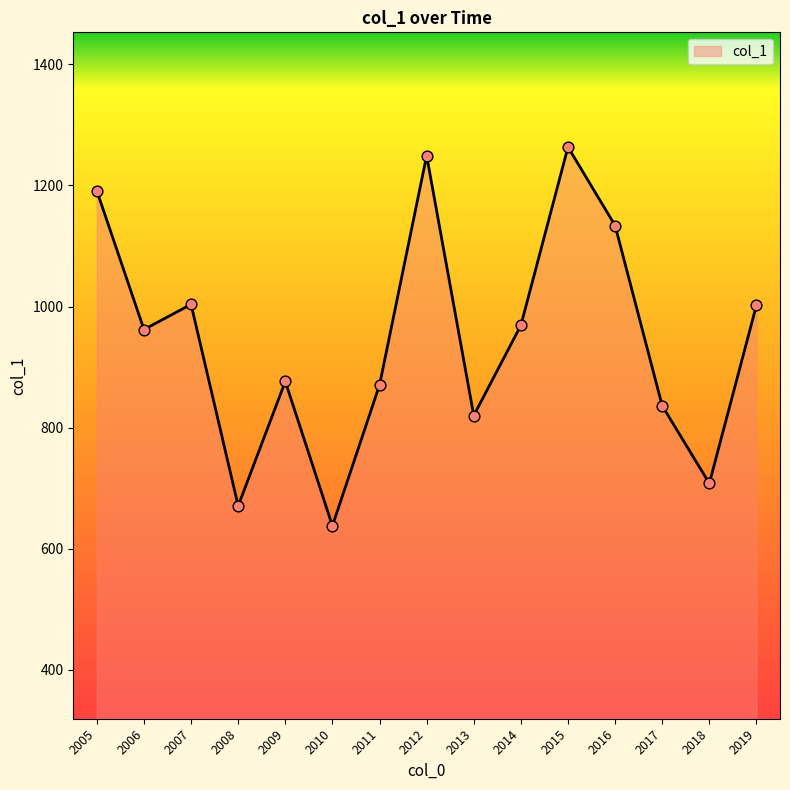

What is the change in value from 2012 to 2016?

-115.5